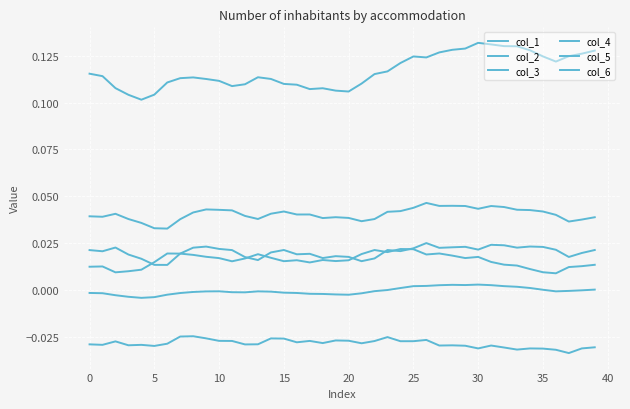

How many lines are shown in the chart?

6